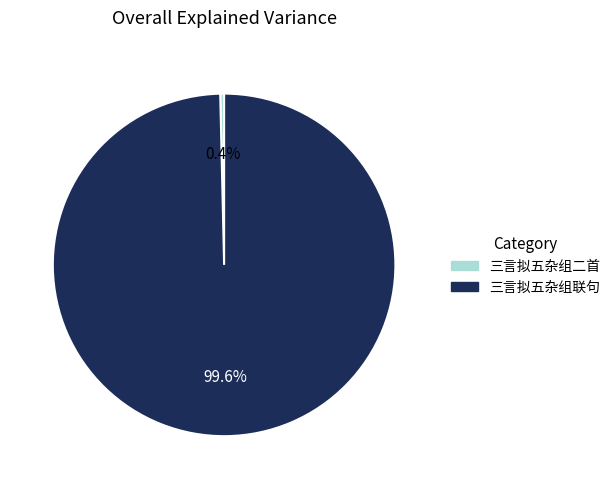

Rank the categories by value from lowest to highest.

三言拟五杂组二首, 三言拟五杂组联句